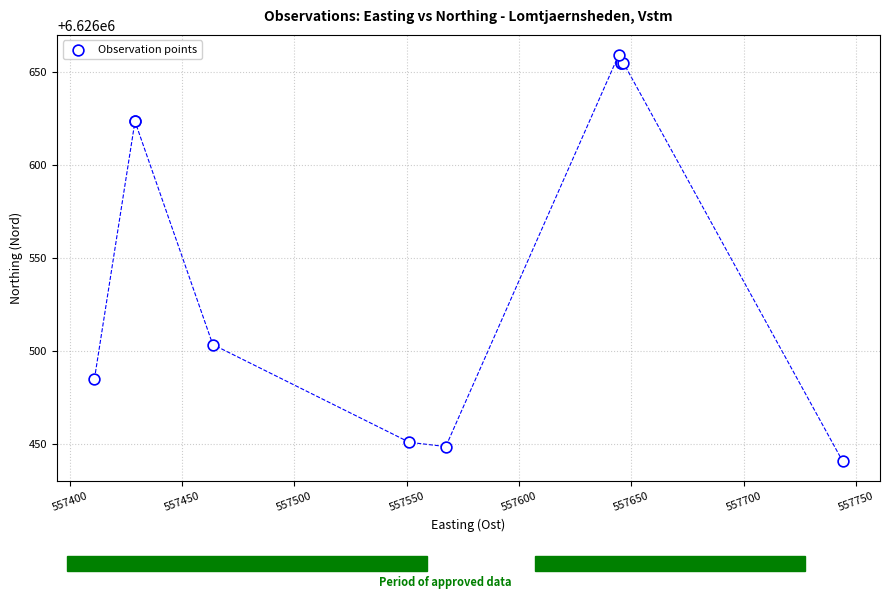

What Y value in the scatter plot is closest to 6626549?

6626503.3